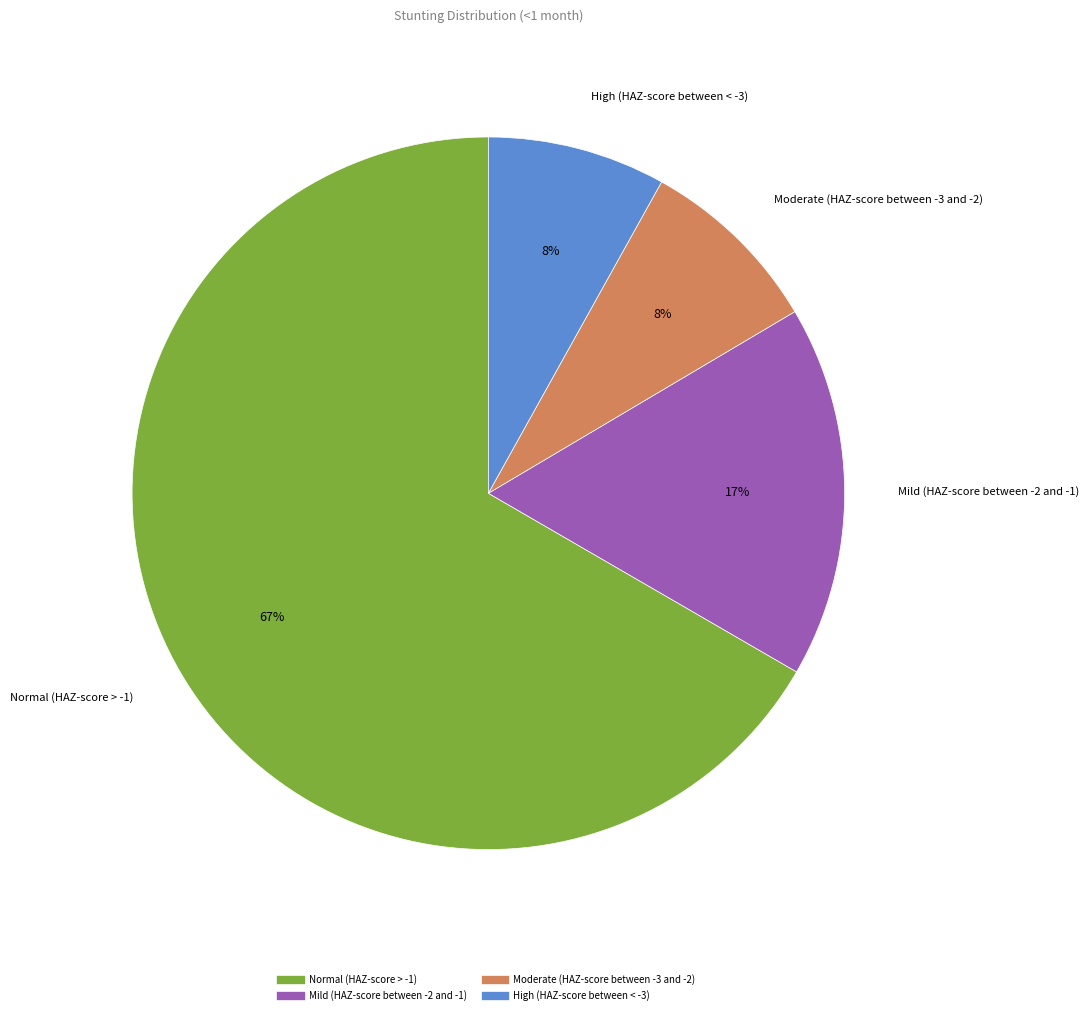

Count the number of slices in the pie.

4